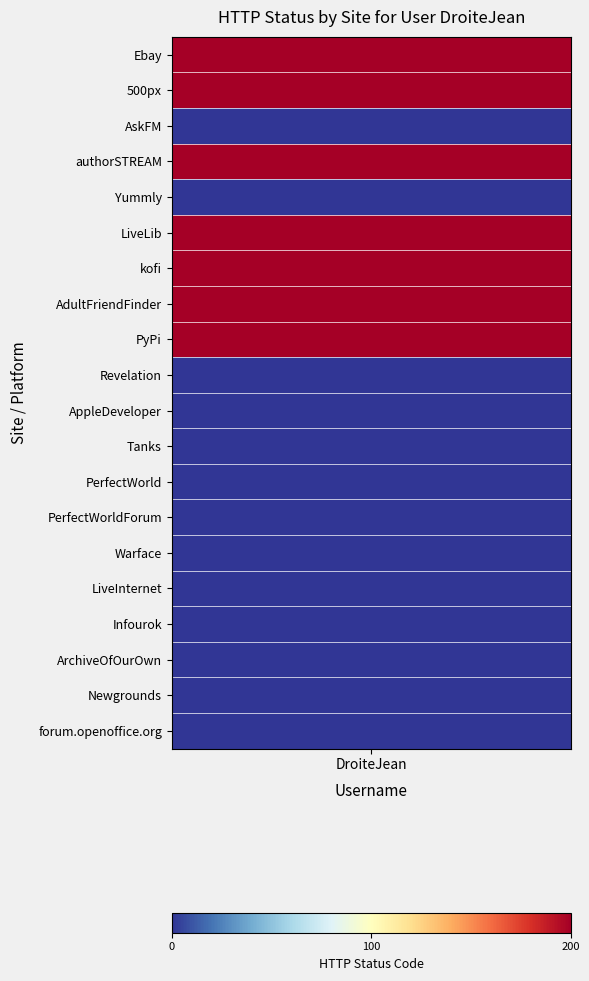

At which label is the value closest to 100?

Ebay